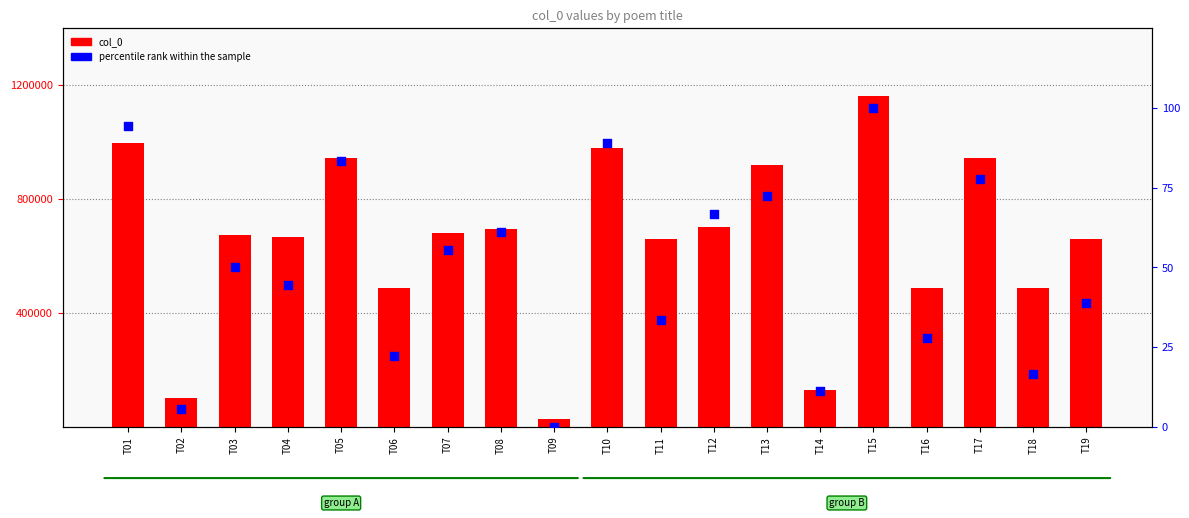

What are all the series names shown in the legend?

col_0, percentile rank within the sample